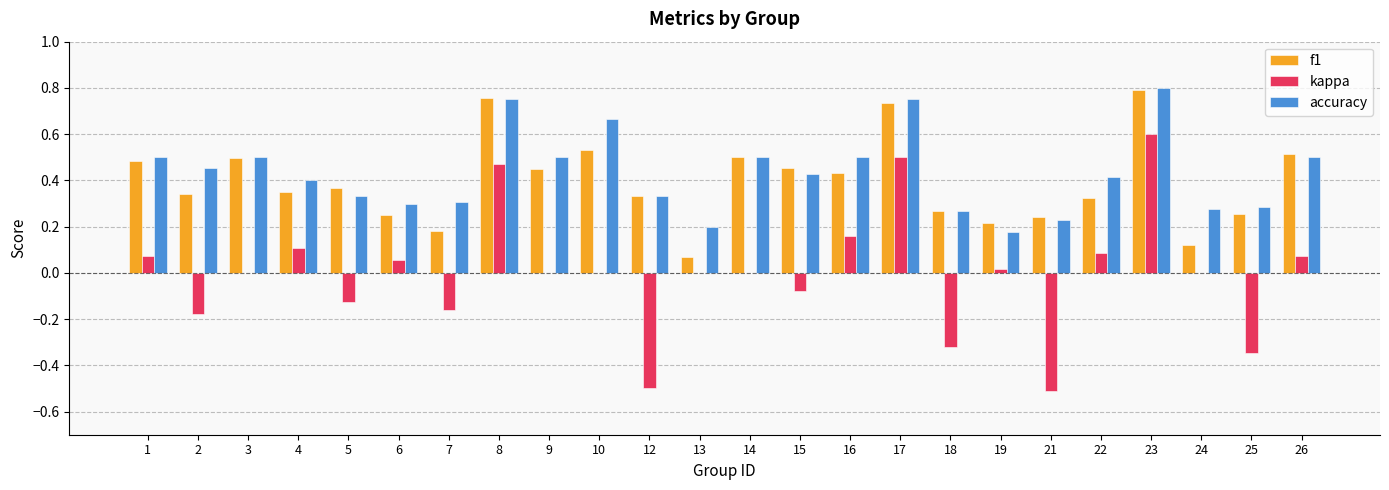

What is the sum of the accuracy values at 17 and 24?

1.0